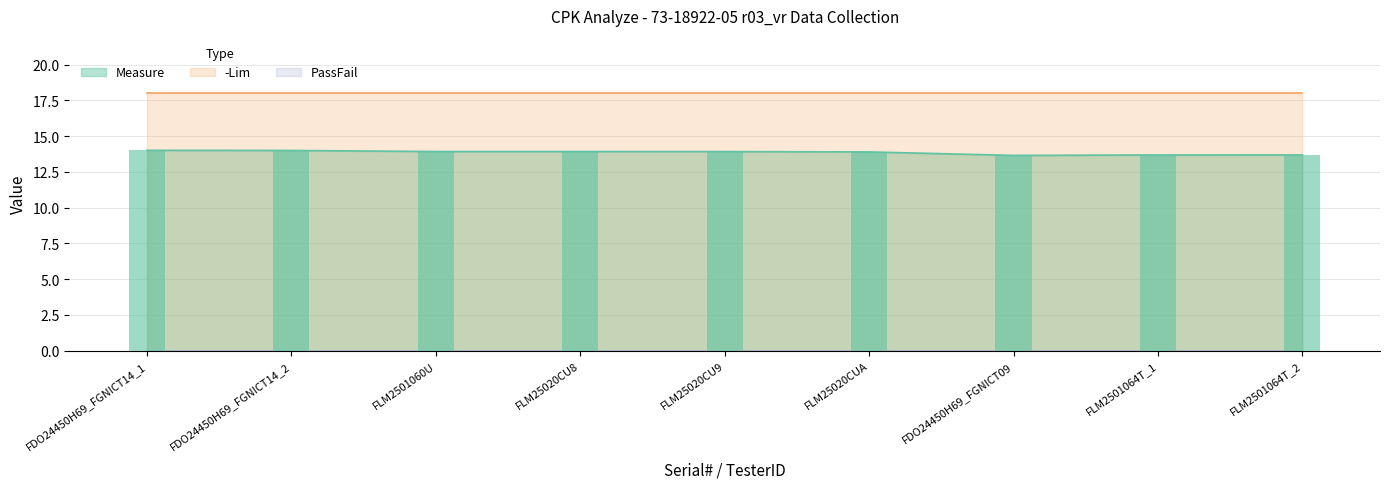

What is the approximate value of Measure at FLM25020CU9?

13.9